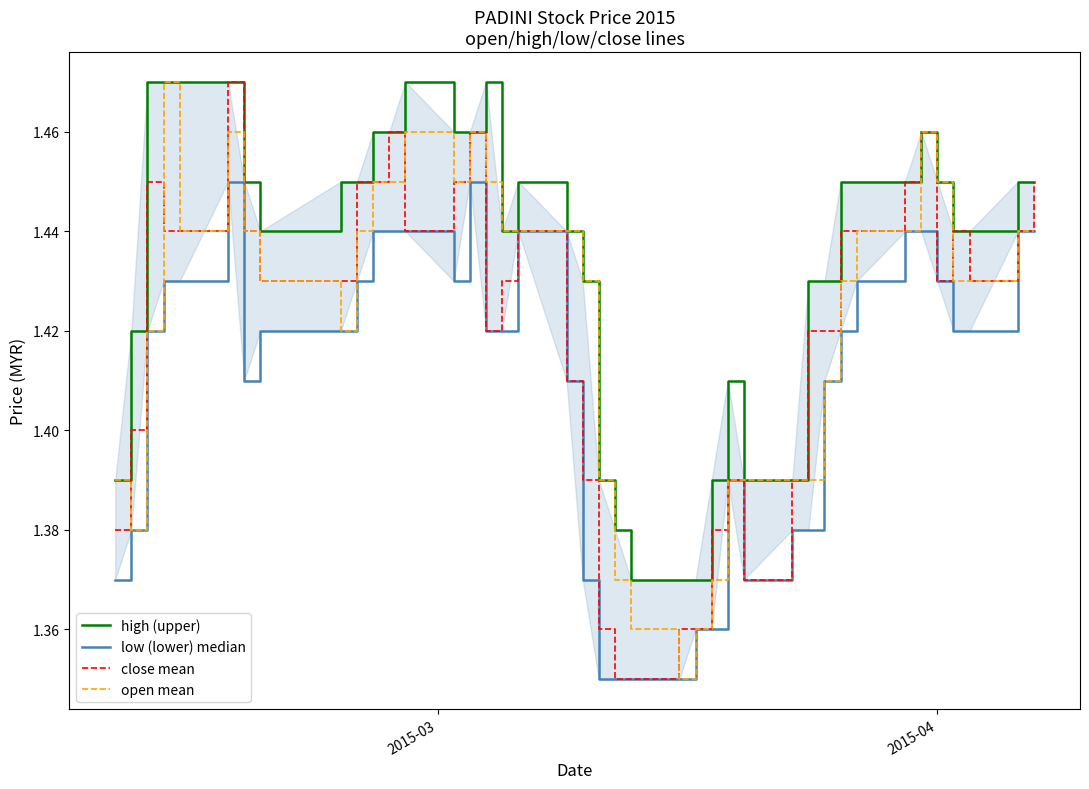

Reading left to right, extract all data points from this chart.

high (upper): 1.4	1.4	1.5	1.5	1.5	1.5	1.4	1.4	1.4	1.4	1.5	1.5	1.5	1.5	1.5	1.5	1.4	1.4	1.4	1.4	1.4	1.4	1.4	1.4	1.4	1.4	1.4	1.4	1.4	1.4	1.4	1.4	1.4	1.4	1.5	1.4	1.4	1.4	1.4	1.4
low (lower) median: 1.4	1.4	1.4	1.4	1.4	1.4	1.4	1.4	1.4	1.4	1.4	1.4	1.4	1.4	1.4	1.4	1.4	1.4	1.4	1.4	1.4	1.4	1.4	1.4	1.4	1.4	1.4	1.4	1.4	1.4	1.4	1.4	1.4	1.4	1.4	1.4	1.4	1.4	1.4	1.4
close mean: 1.4	1.4	1.4	1.4	1.4	1.5	1.4	1.4	1.4	1.4	1.4	1.5	1.4	1.4	1.5	1.4	1.4	1.4	1.4	1.4	1.4	1.4	1.4	1.4	1.4	1.4	1.4	1.4	1.4	1.4	1.4	1.4	1.4	1.4	1.5	1.4	1.4	1.4	1.4	1.4
open mean: 1.4	1.4	1.4	1.5	1.4	1.5	1.4	1.4	1.4	1.4	1.4	1.4	1.5	1.4	1.5	1.4	1.4	1.4	1.4	1.4	1.4	1.4	1.4	1.4	1.4	1.4	1.4	1.4	1.4	1.4	1.4	1.4	1.4	1.4	1.5	1.4	1.4	1.4	1.4	1.4